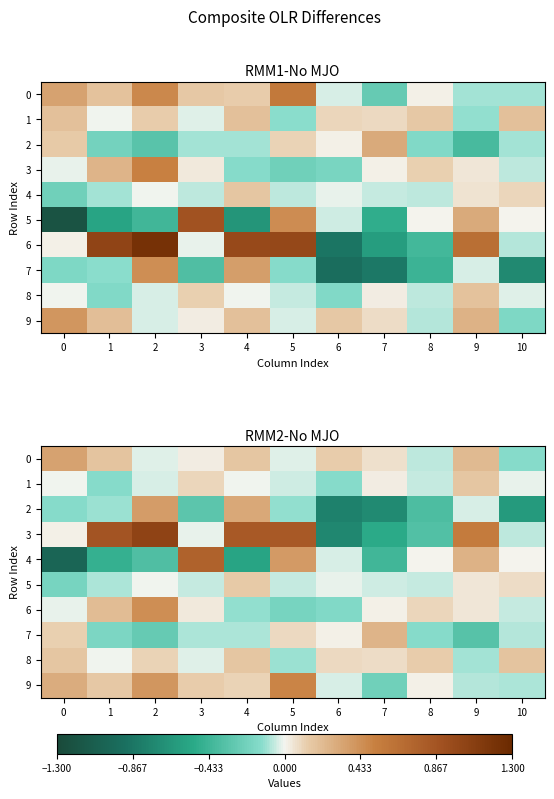

What is the sum of all row_2 values?

-2.5